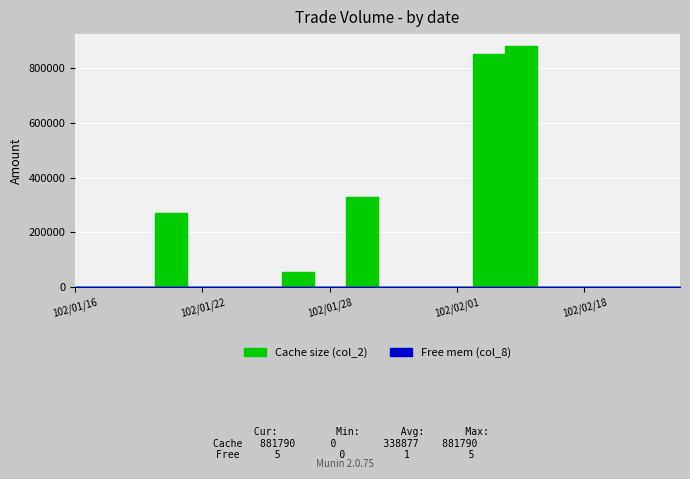

Which category has the highest value across all series?

102/02/05